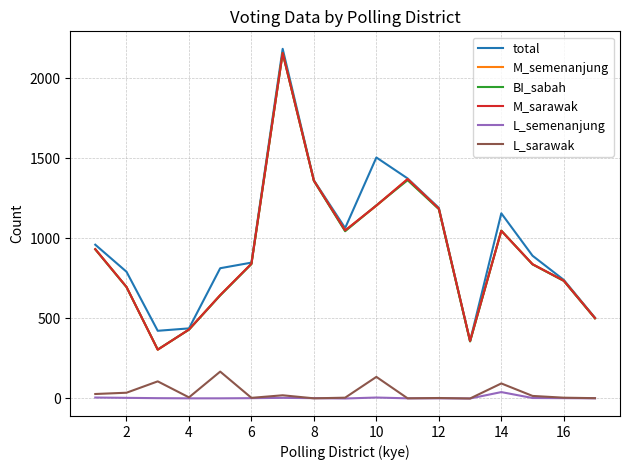

What is the maximum value shown in the chart?

2185